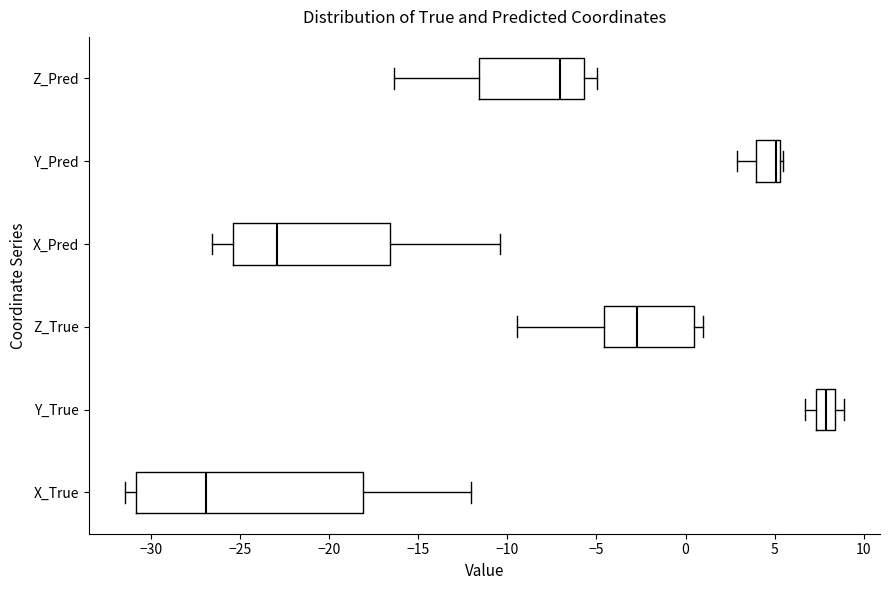

Which box has the furthest to the right median line?

Y_True